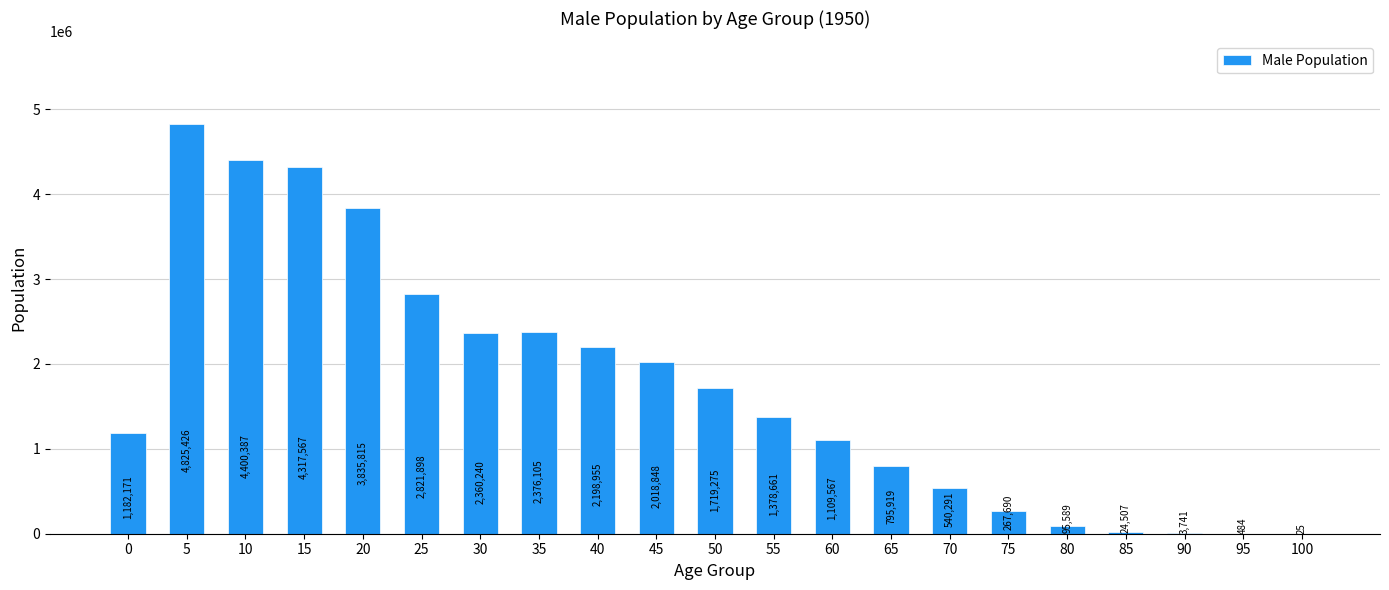

How many series are shown in this chart?

1